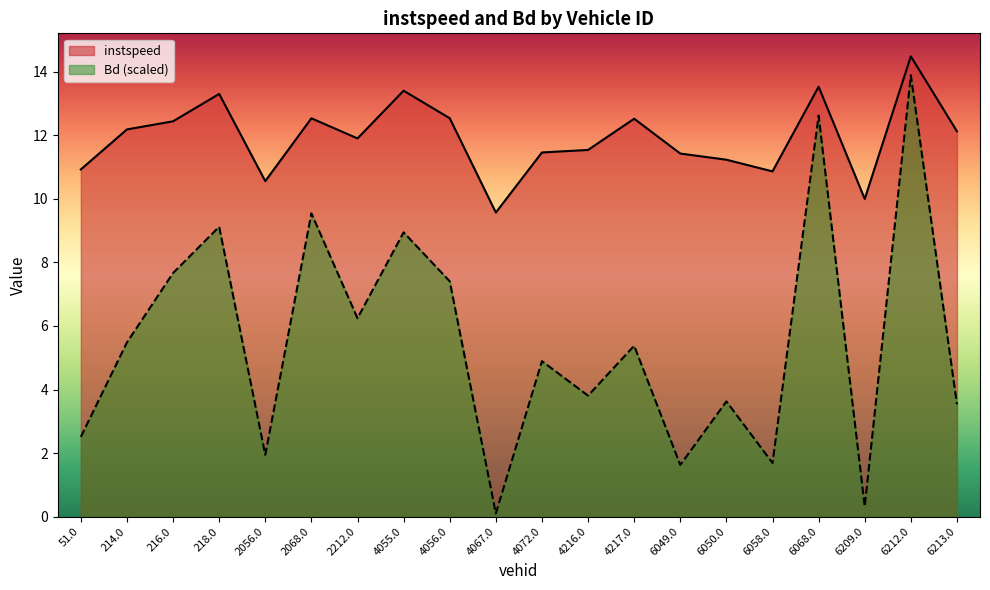

What is the label of the 16th point from the right?

2056.0